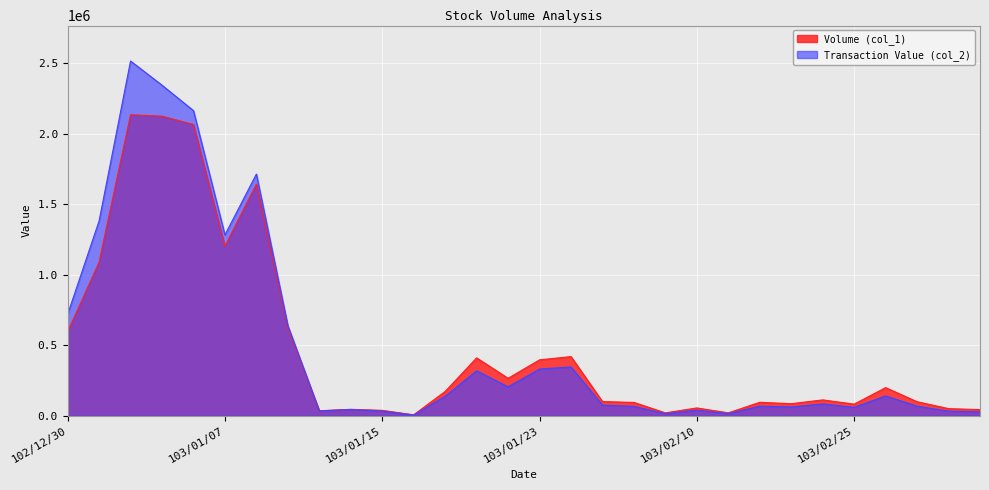

What is the lowest value of the Volume (col_1) series?

6000